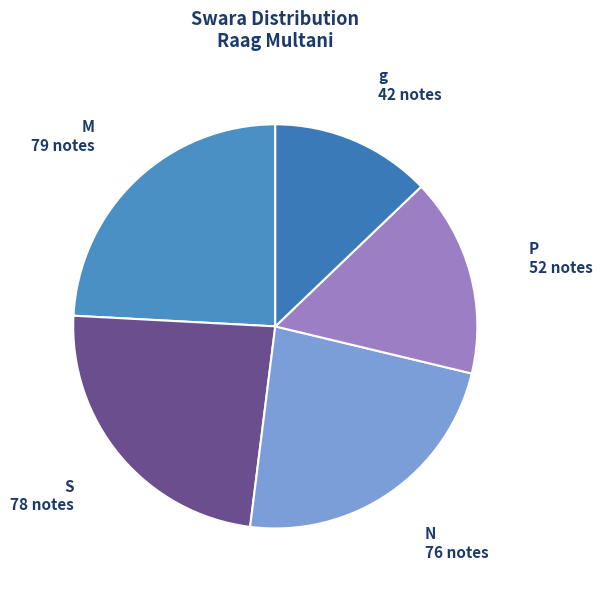

Approximately how many times larger is the value at N compared to P?

1.5